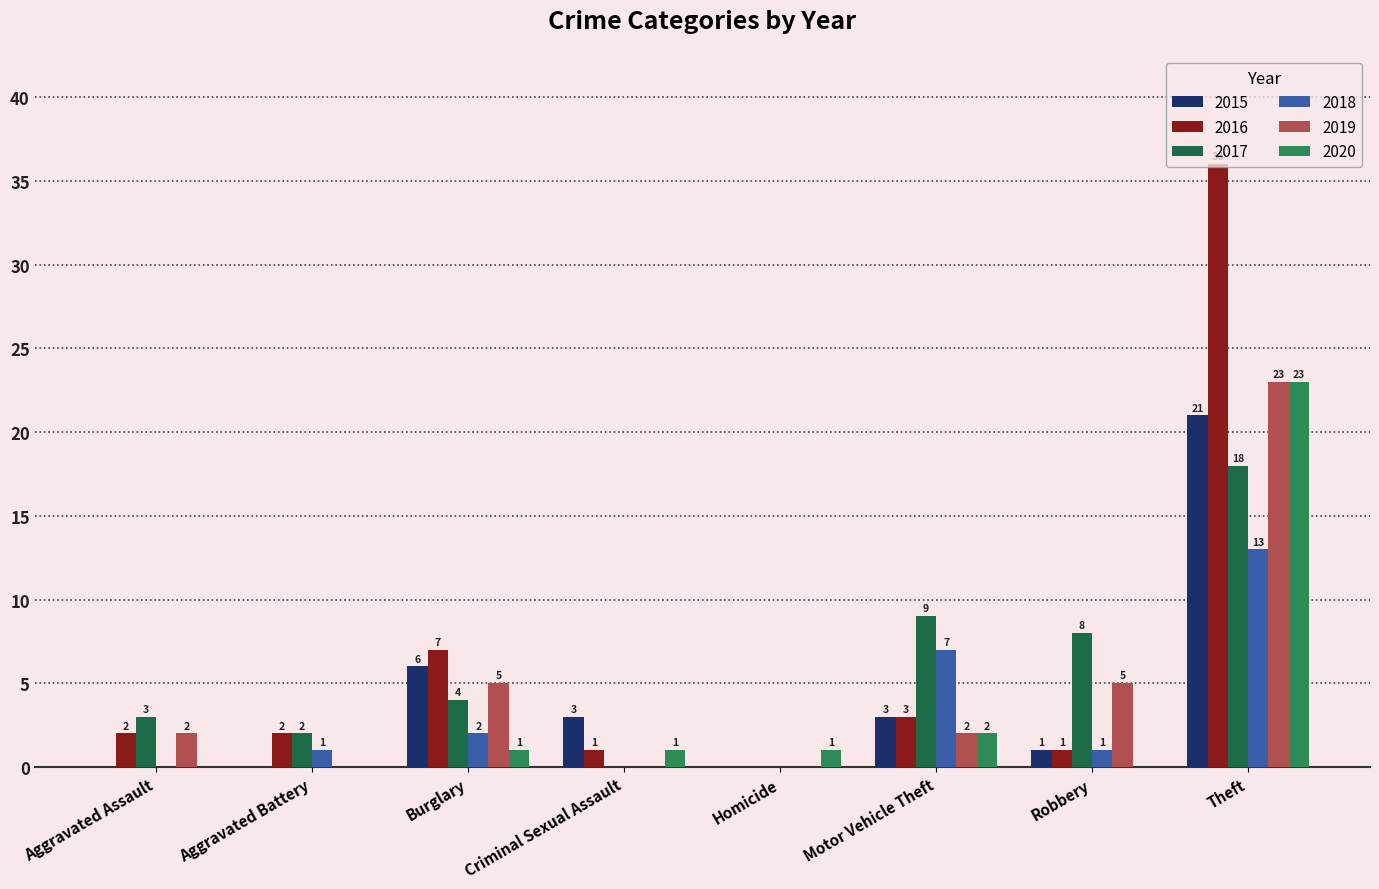

At which label is 2016 closest to 18?

Burglary